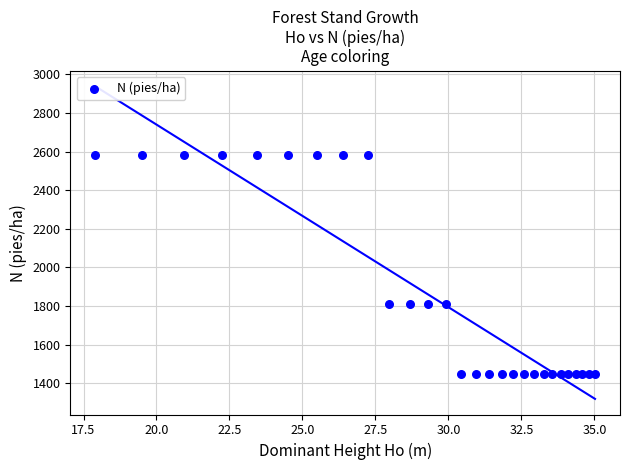

What is the range of X values (max minus min)?

17.1